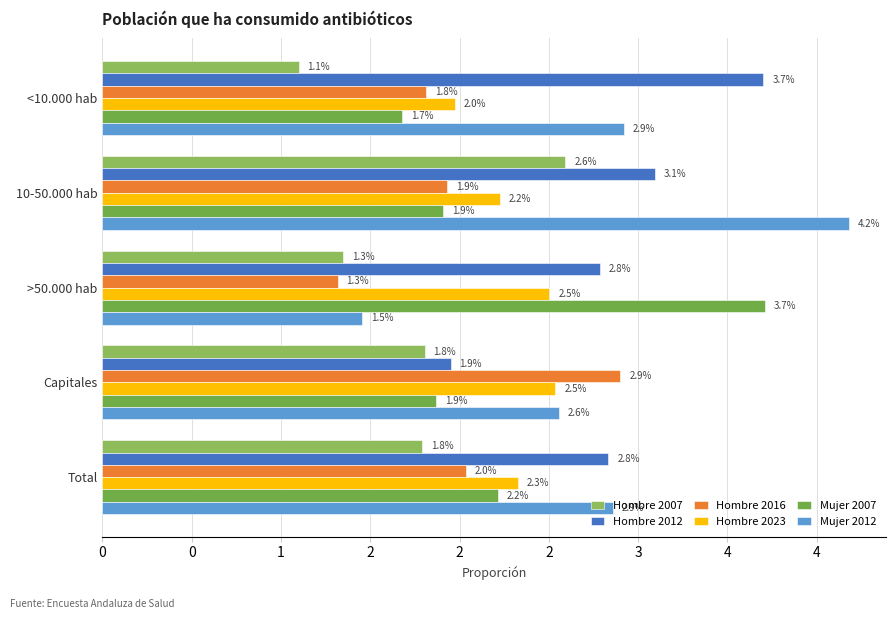

What is the greatest value displayed?

4.2